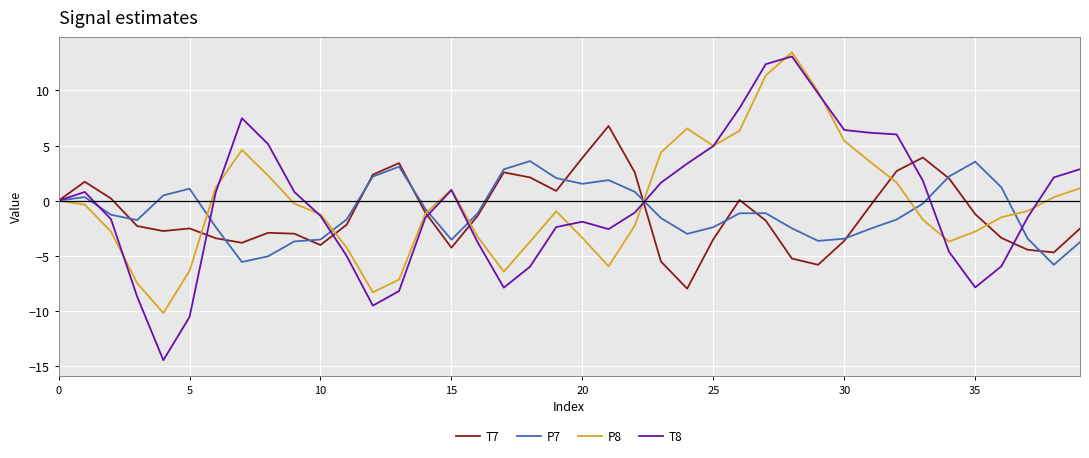

True or false: P8 and P7 intersect in this chart.

True